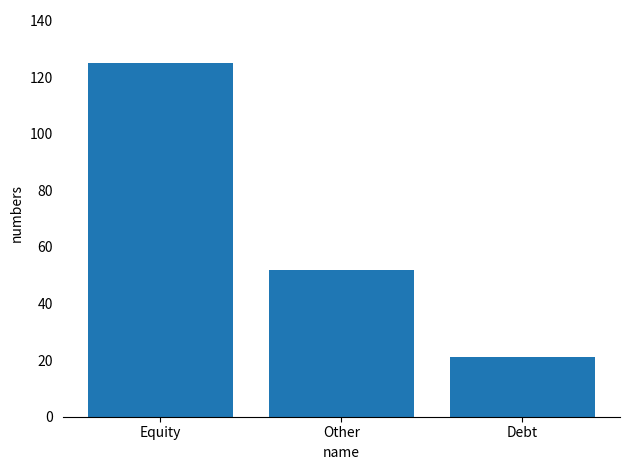

What position from the right is Other?

2